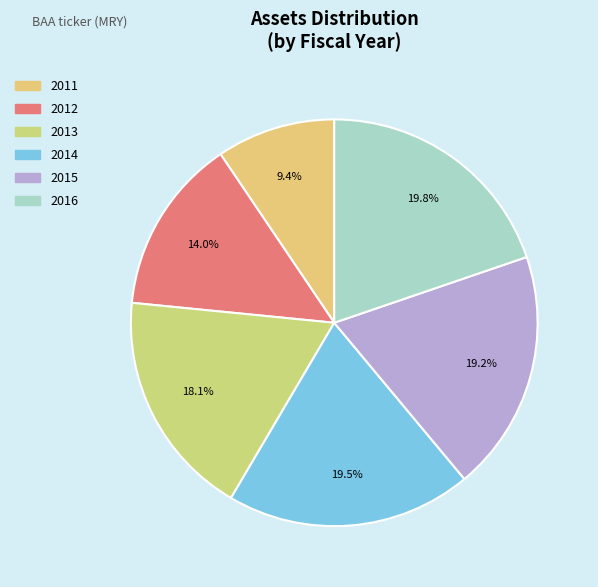

What portion of the pie excludes 2014?

80.5%